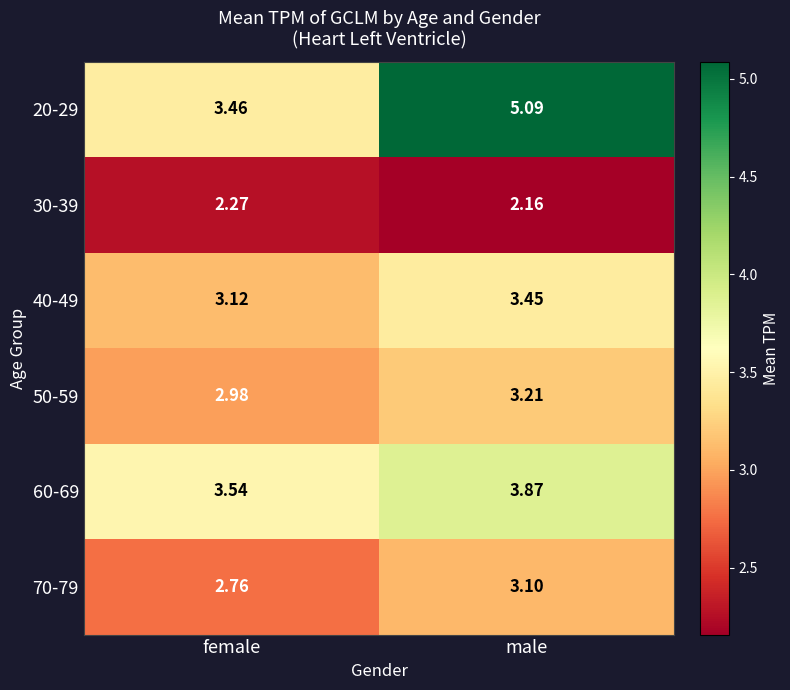

What is the maximum value shown in the chart?

5.1